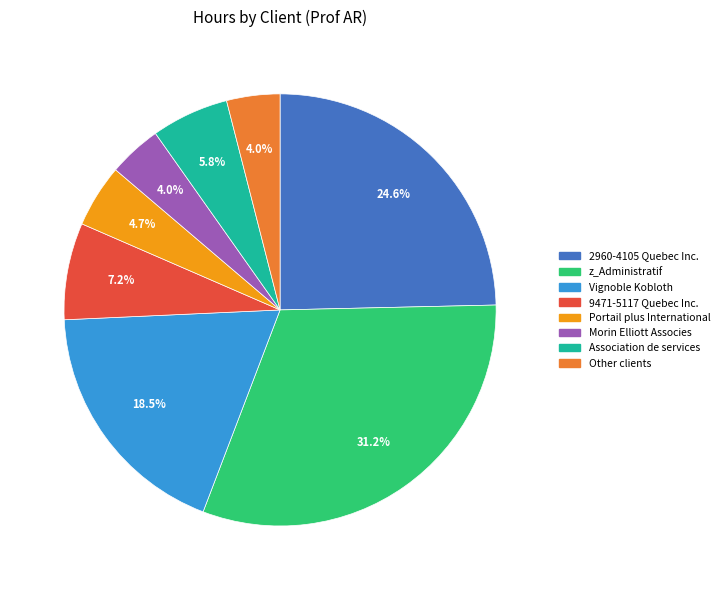

What is the largest slice in the pie chart?

z_Administratif